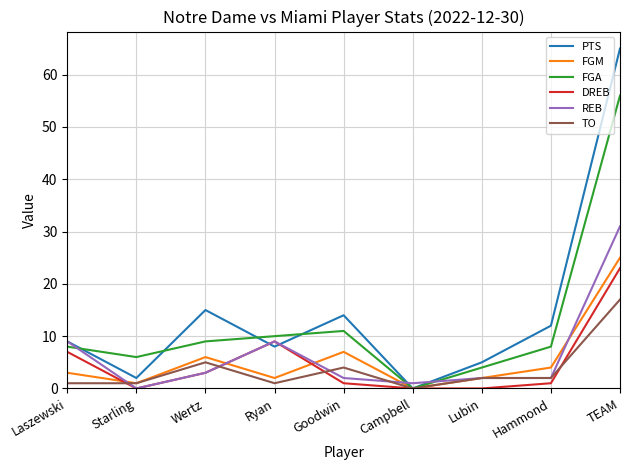

At which category is the sum across all series the highest?

TEAM